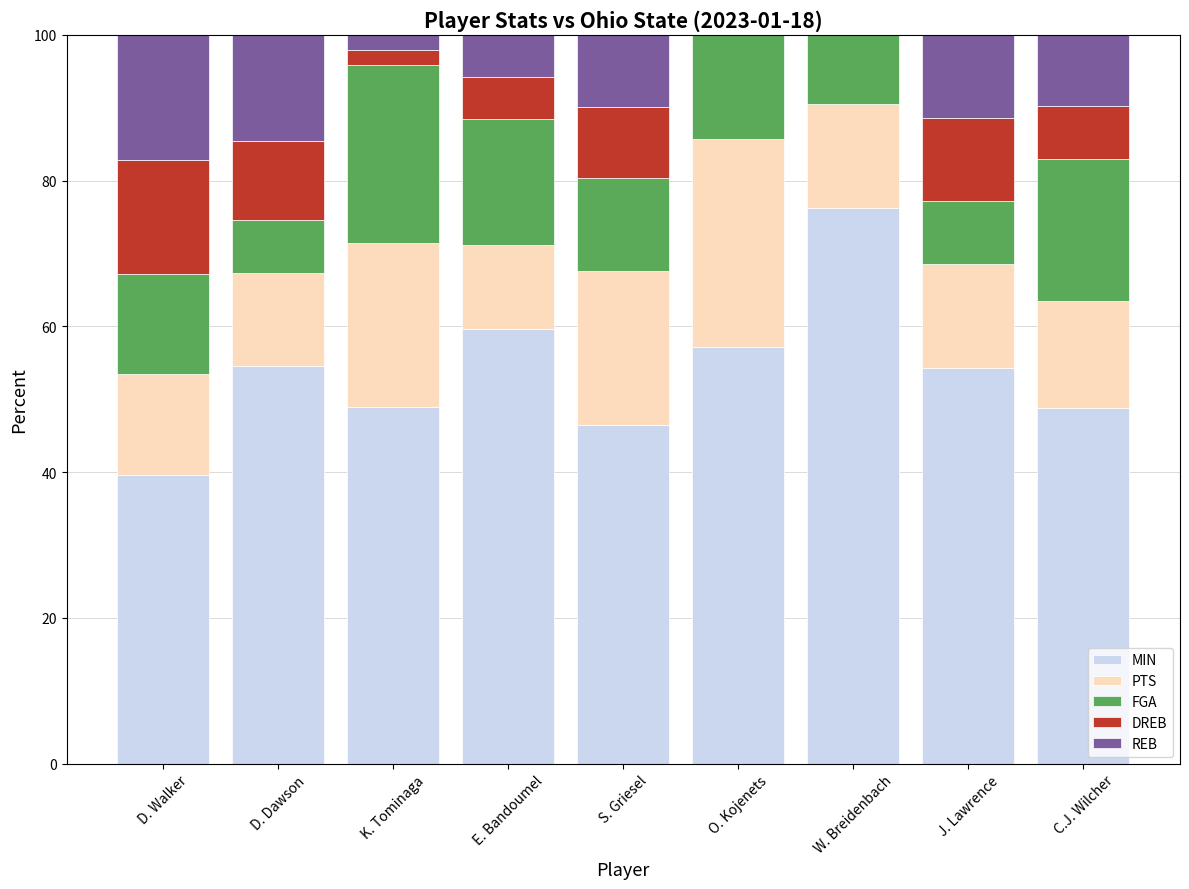

What is the highest value of the MIN series?

76.2